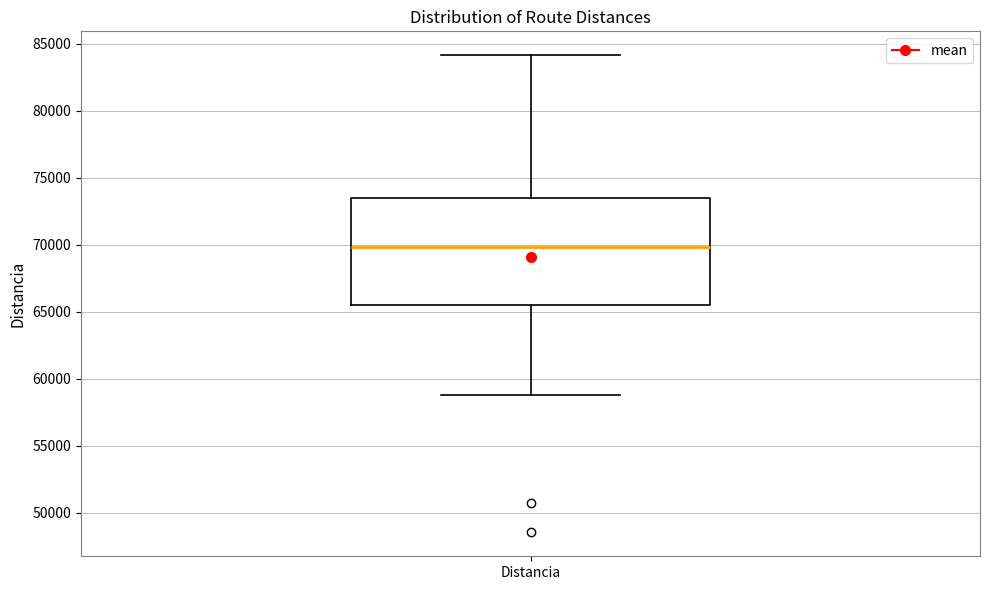

Where does the upper whisker of the box for Distancia end on the y-axis? The values are not printed on the chart, so give them approximately, as read against the axis.

84000